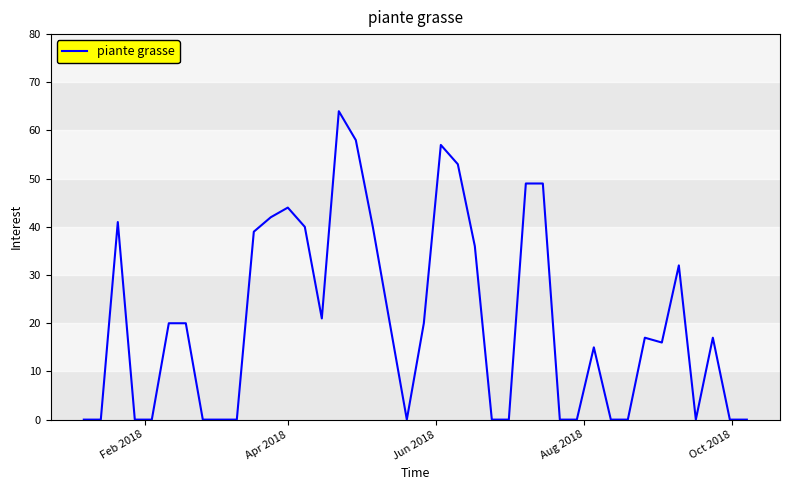

What is the difference between the maximum and minimum values?

64